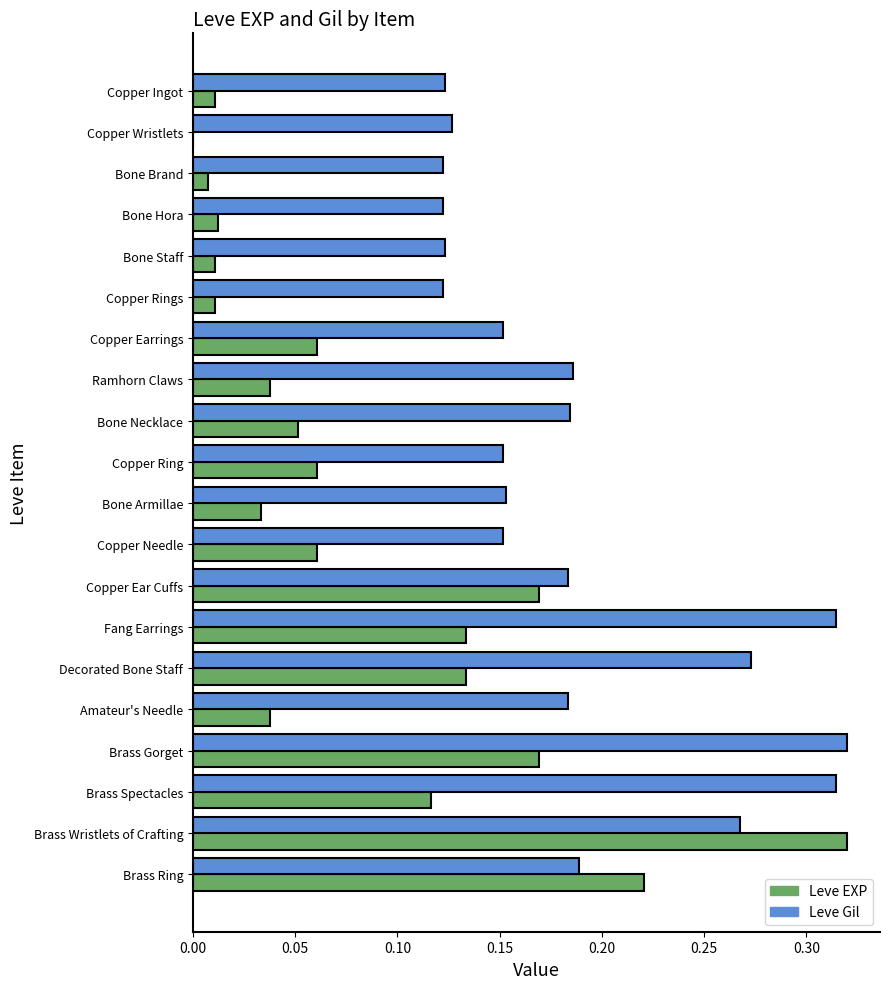

Which series changed the most between Copper Needle and Brass Spectacles?

Leve Gil